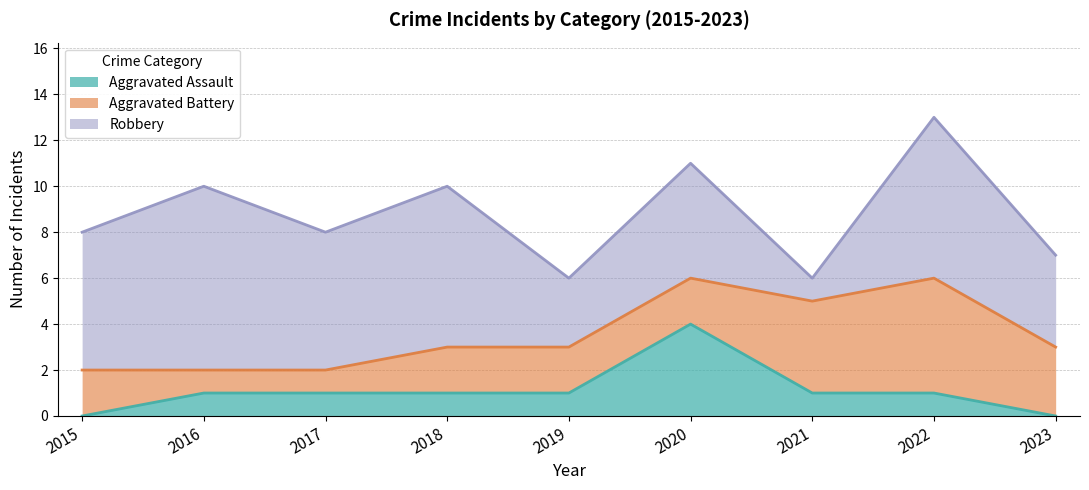

Where is Aggravated Assault nearest to the value 2?

2016